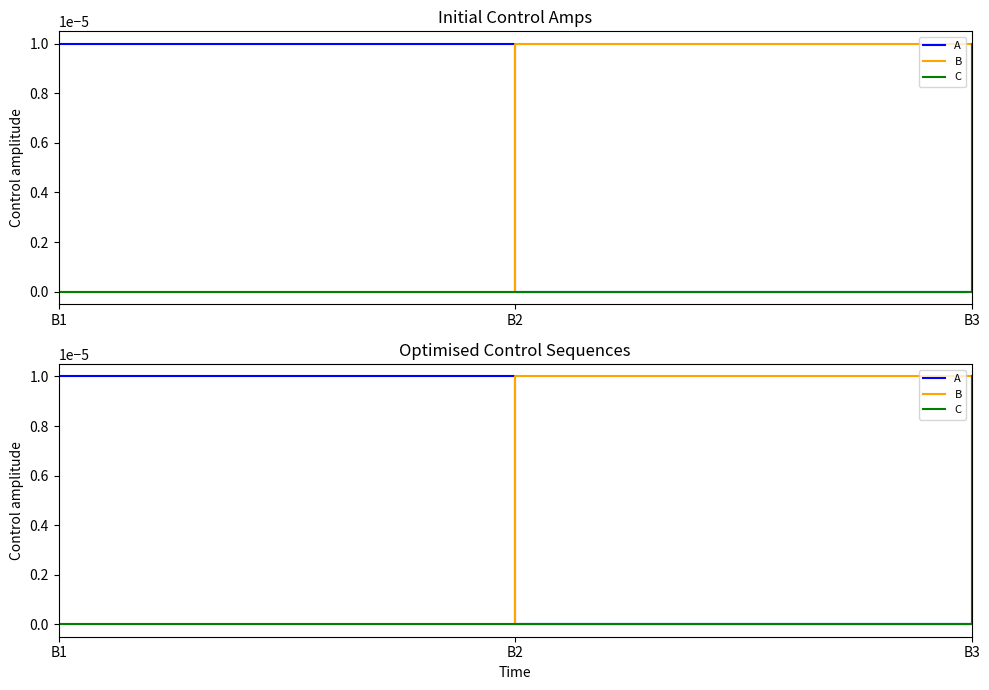

Is the value of B at B2 greater than the value of A at B1?

No